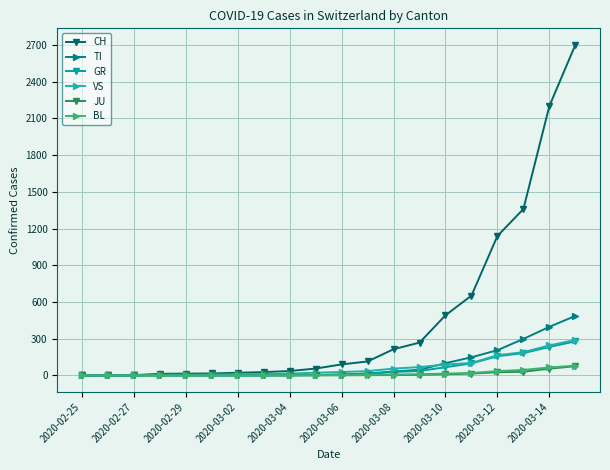

What is the maximum value shown in the chart?

2700